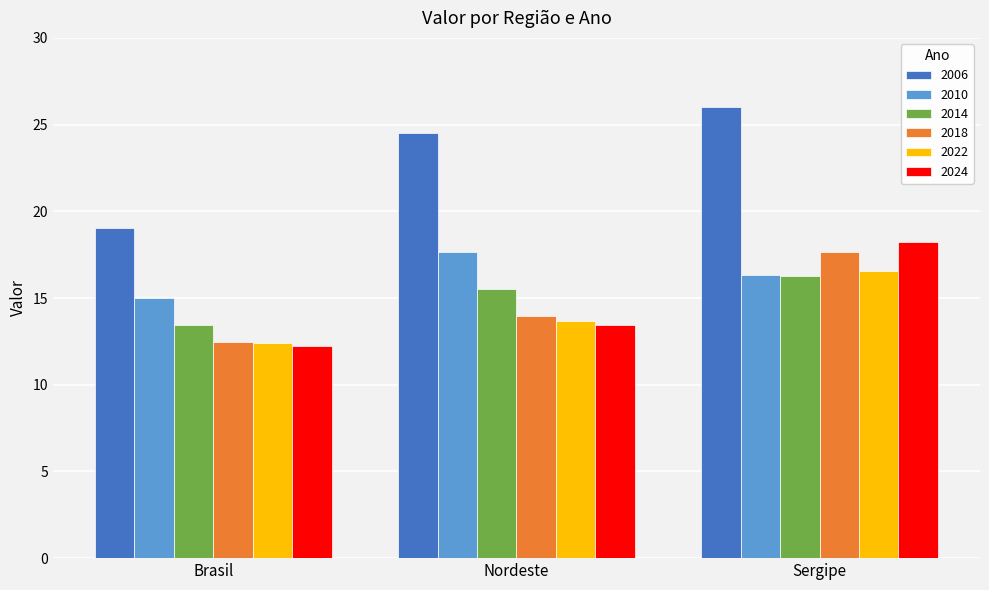

Reading left to right, list all the values displayed in this chart.

2006: Brasil=19.1	Nordeste=24.5	Sergipe=26.0
2010: Brasil=15.0	Nordeste=17.7	Sergipe=16.3
2014: Brasil=13.5	Nordeste=15.5	Sergipe=16.3
2018: Brasil=12.5	Nordeste=14.0	Sergipe=17.7
2022: Brasil=12.4	Nordeste=13.7	Sergipe=16.6
2024: Brasil=12.2	Nordeste=13.4	Sergipe=18.2